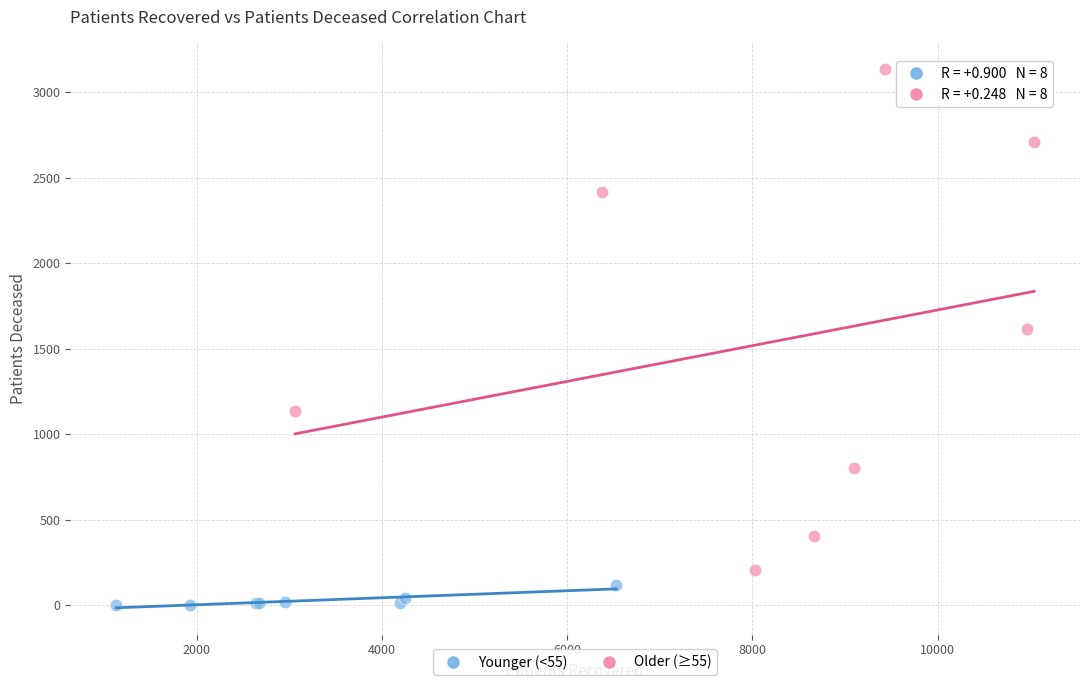

Which series has the largest Y range (max minus min)?

Older (≥55)